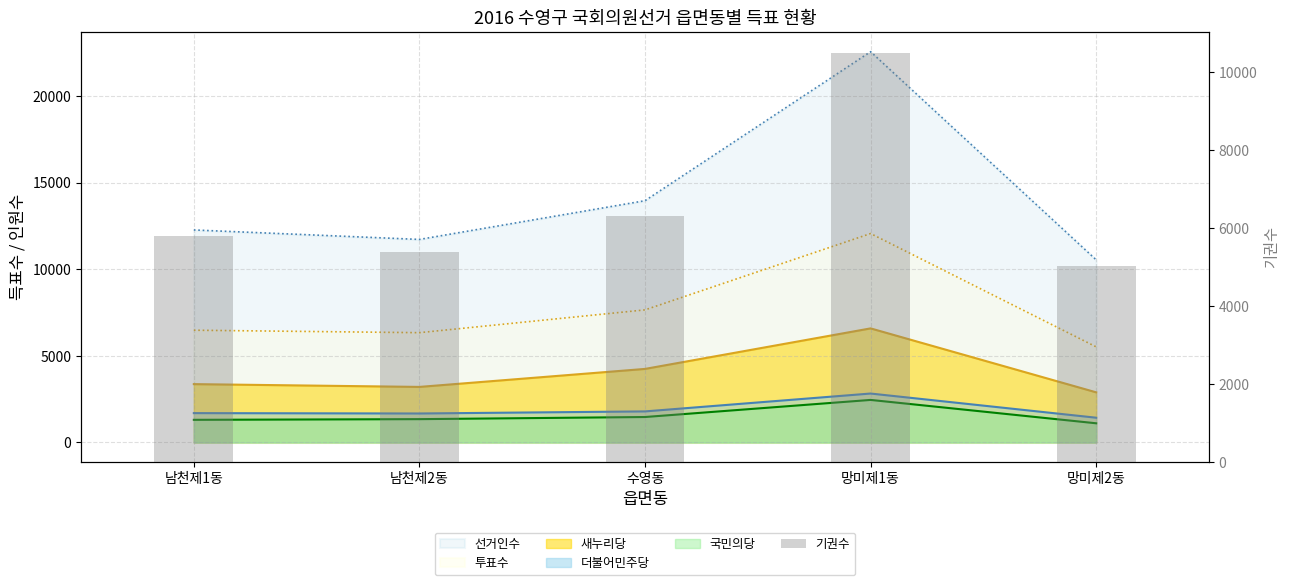

Are the bars grouped side by side (vs. stacked)?

No